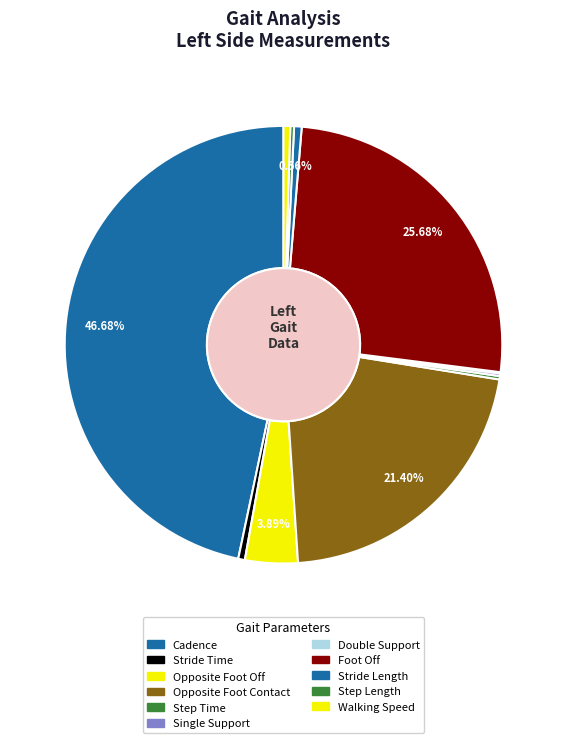

How many segments does this pie chart have?

11